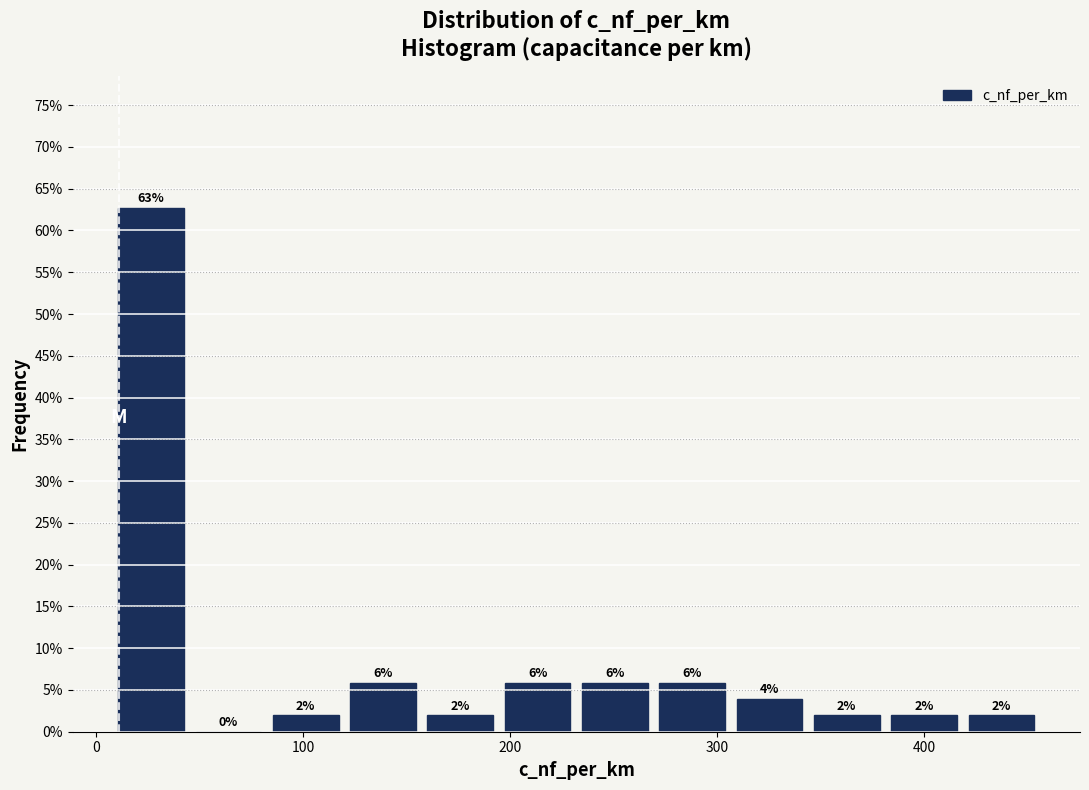

Around what value on the x-axis is the tallest bar? Give the approximate position of its centre, as read against the axis.

30